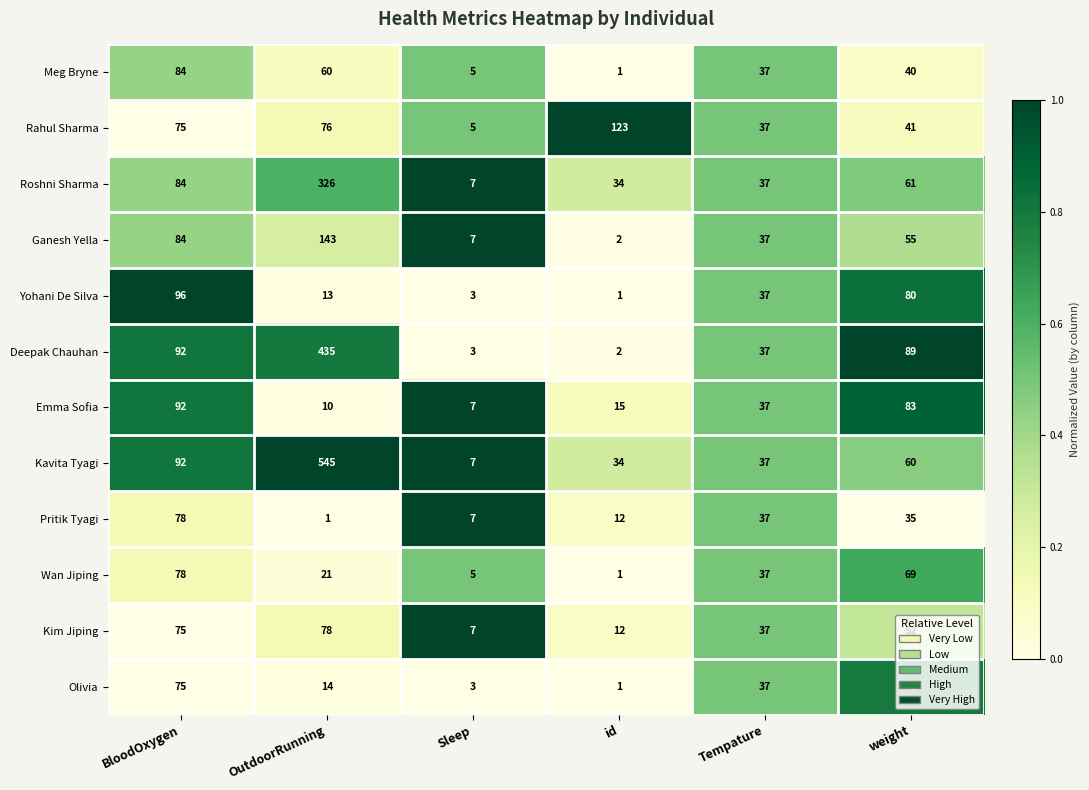

Is the value of Pritik Tyagi at Sleep greater than the value of Emma Sofia at weight?

No